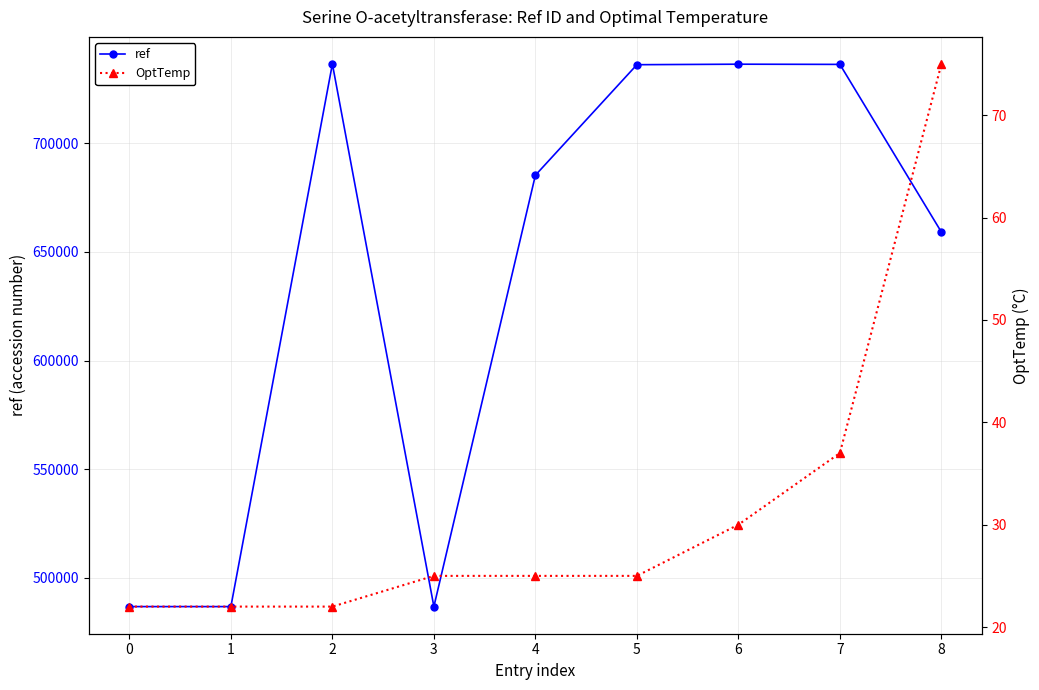

List the series in order of their peak value, highest first.

ref, OptTemp